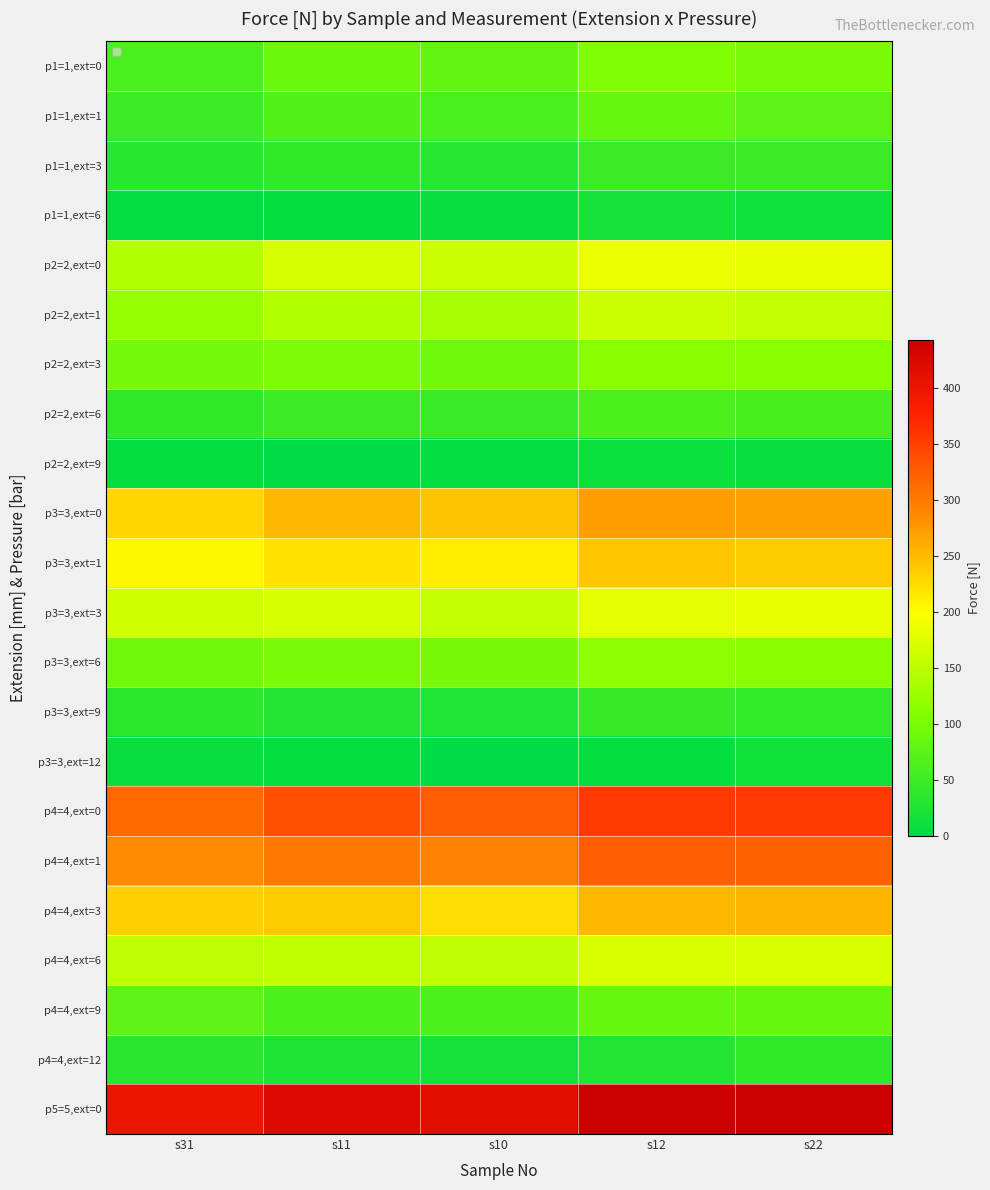

What is the difference between the maximum and minimum values in the p5=5,ext=0 series?

41.8